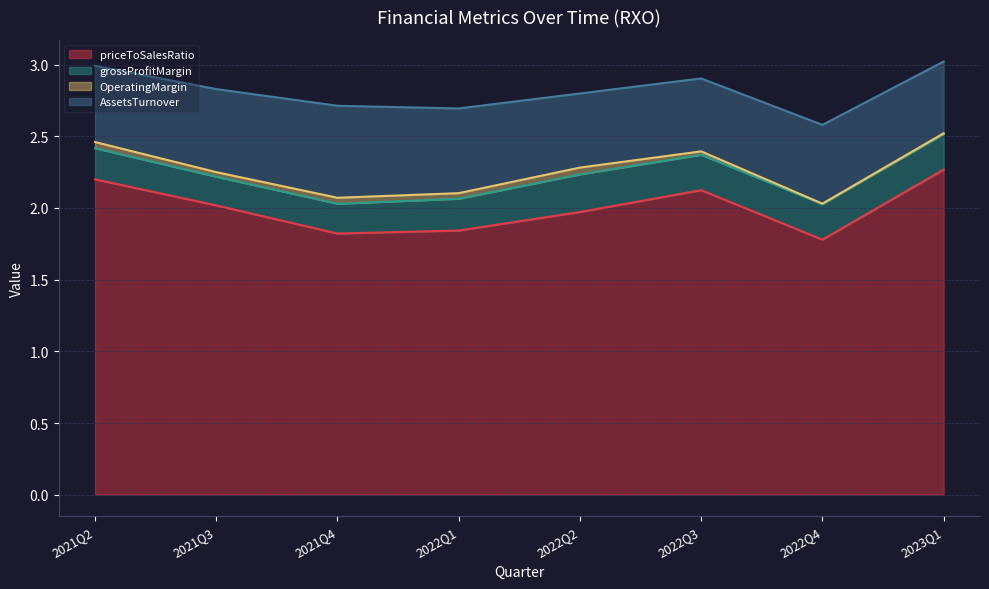

In priceToSalesRatio, how many points are lower than both neighbors (excluding endpoints)?

2